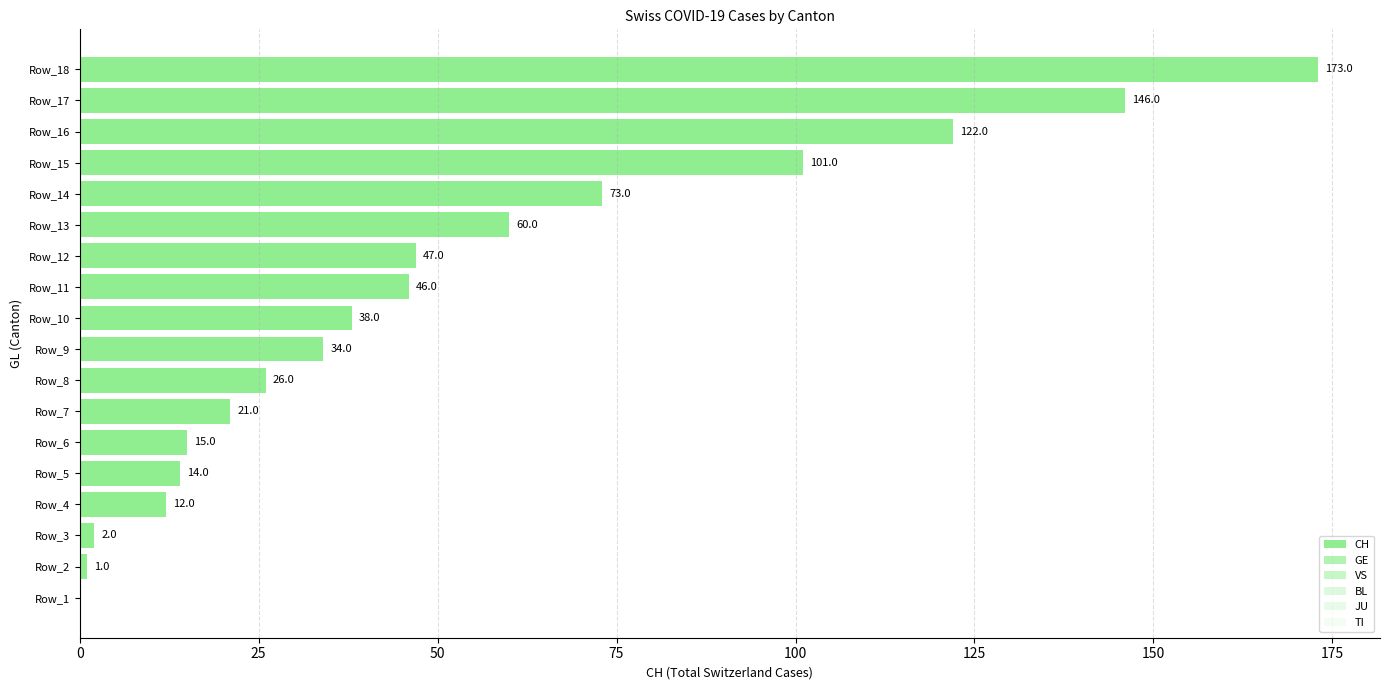

Is the value of GE at Row_7 greater than the value of VS at Row_16?

No